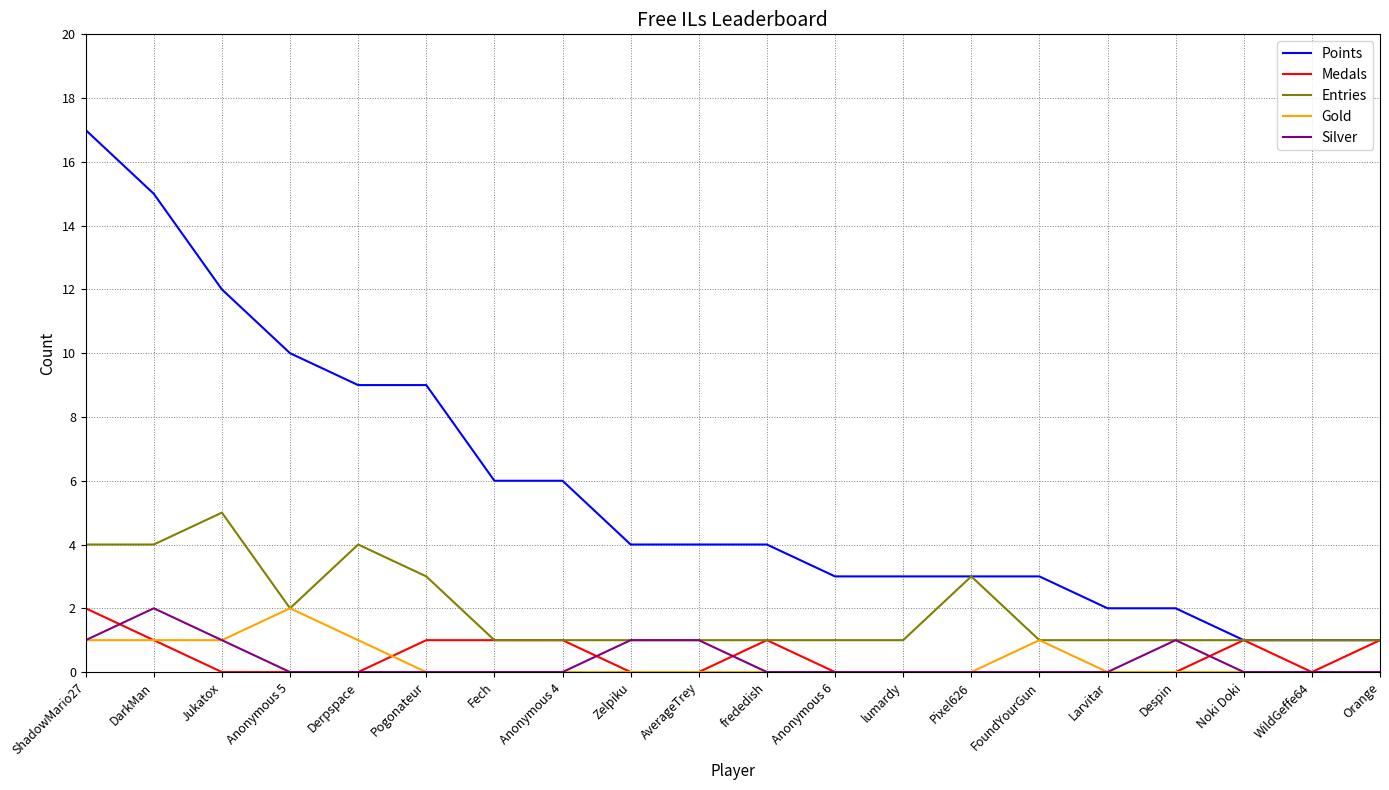

True or false: Points and Gold cross at least once.

False